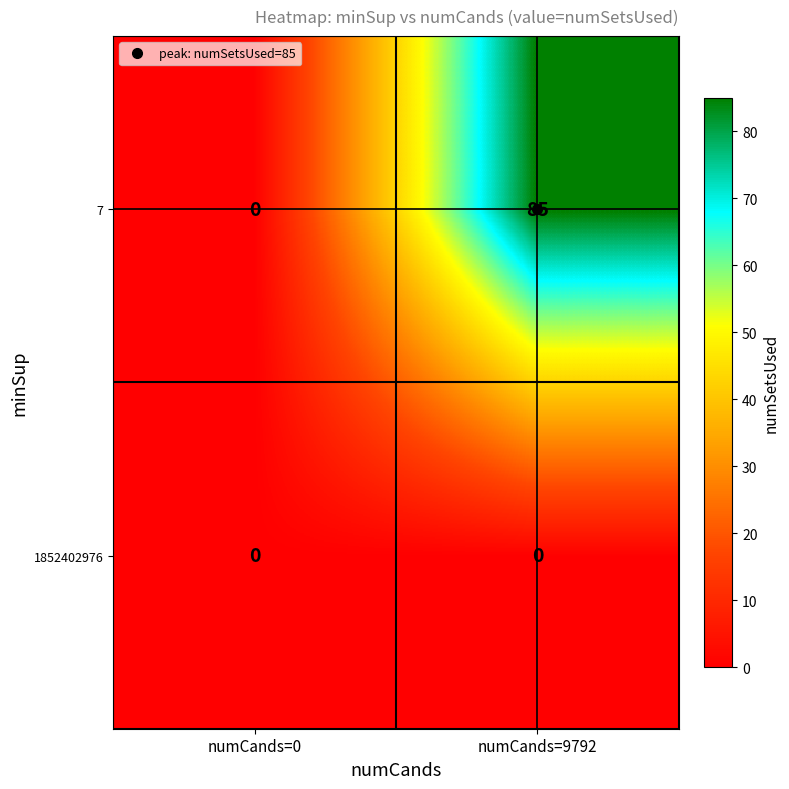

At how many categories does at least one series exceed 31?

1